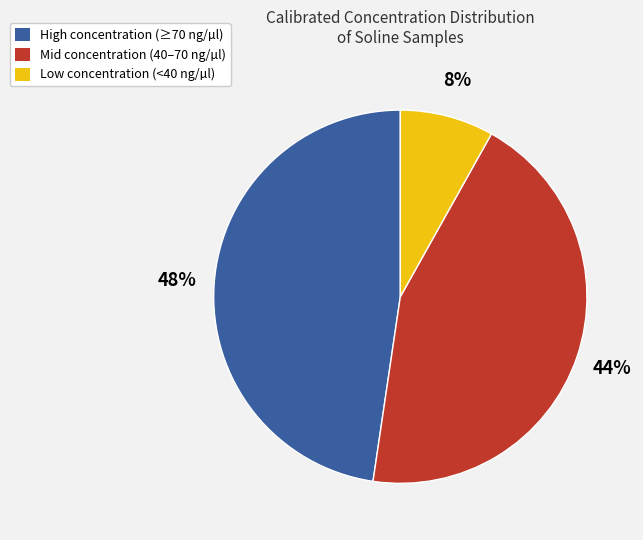

Count the number of slices in the pie.

3